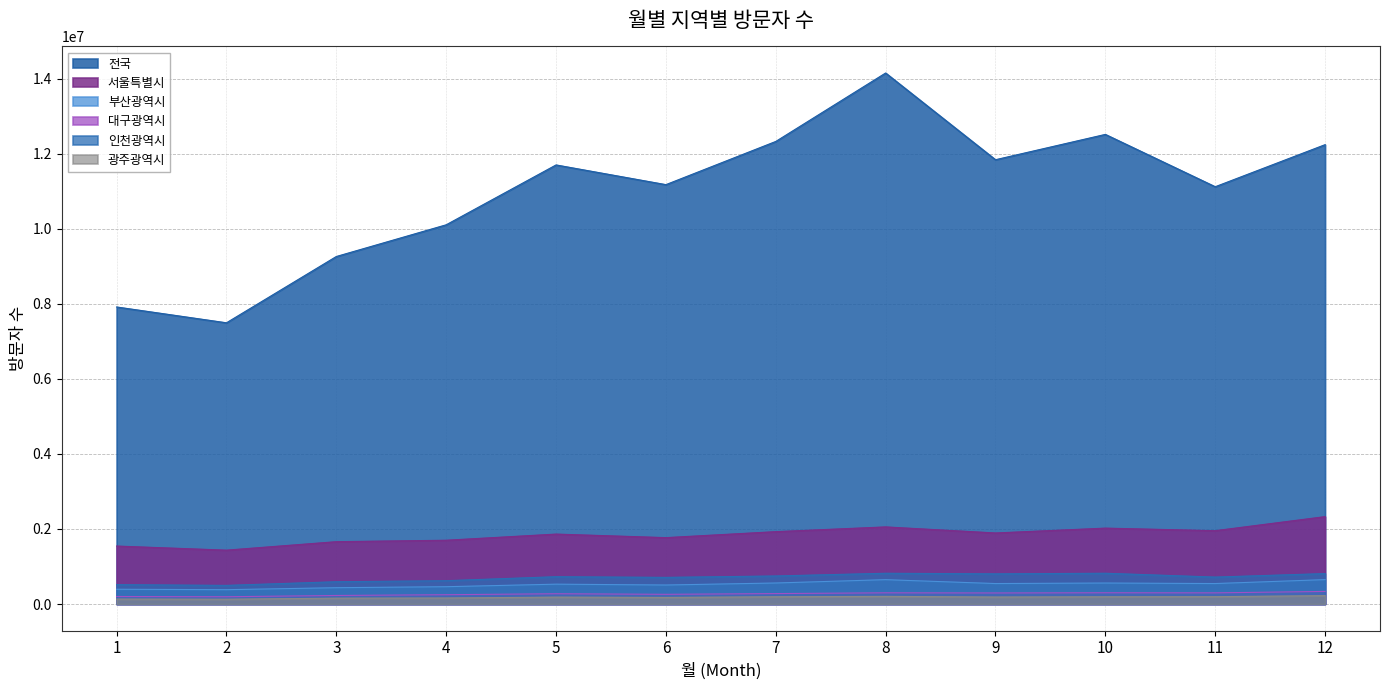

At which category is the sum across all series the highest?

8